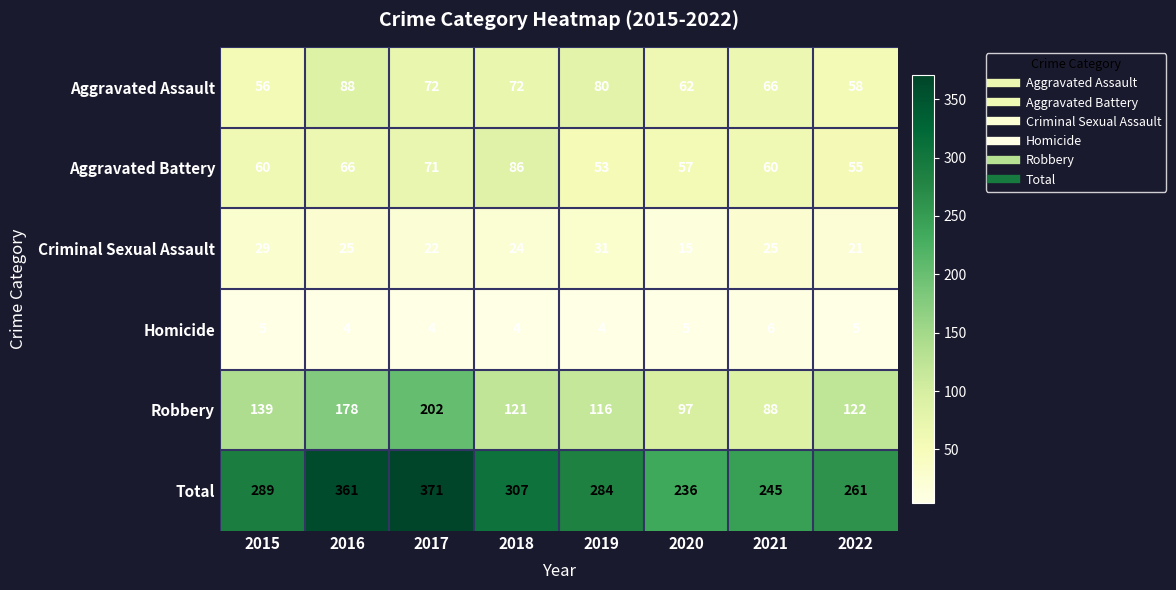

What value does the Aggravated Assault series have at 2015?

56